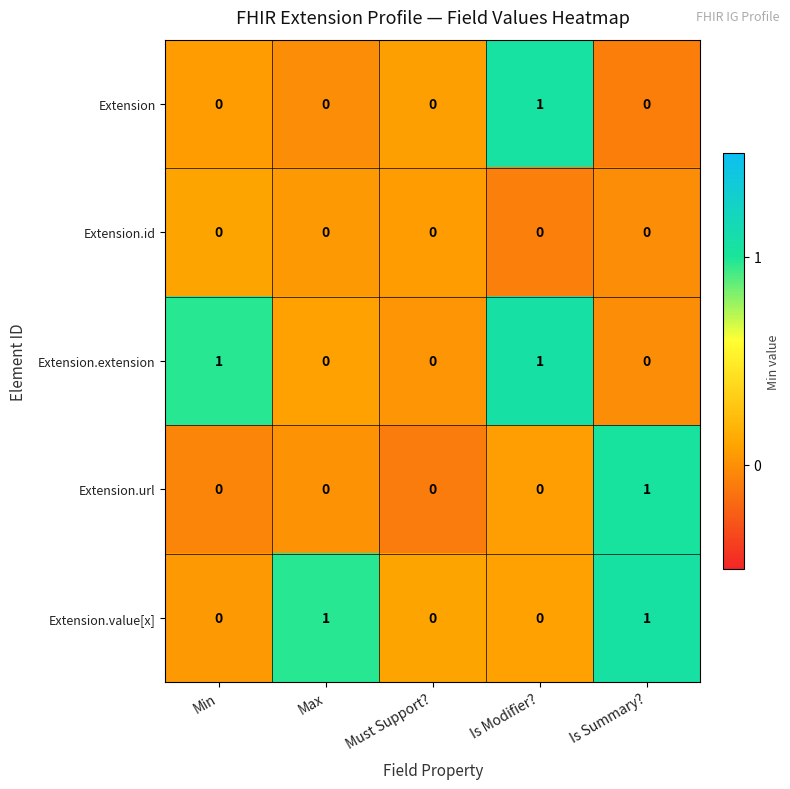

How many categories are shown in the chart?

5